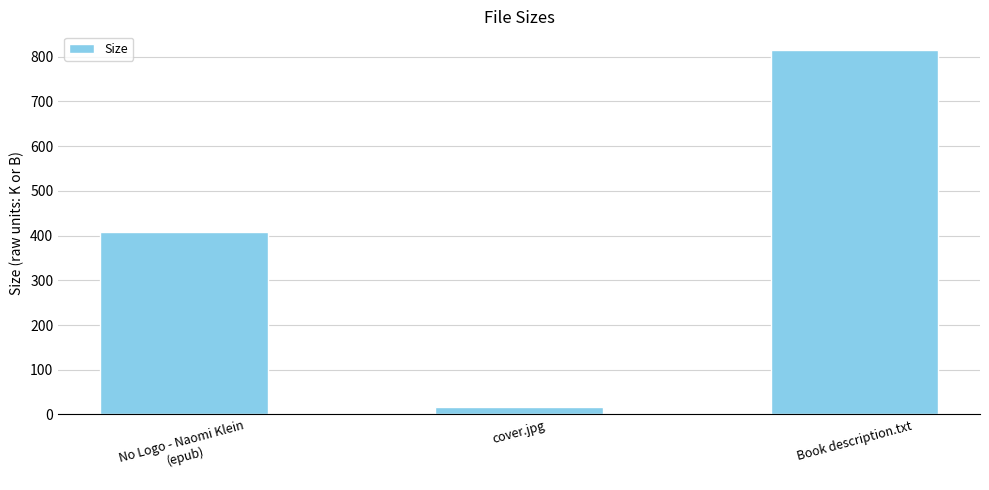

Reading right to left, what are all the values shown in this chart?

816.0	16.1	408.6